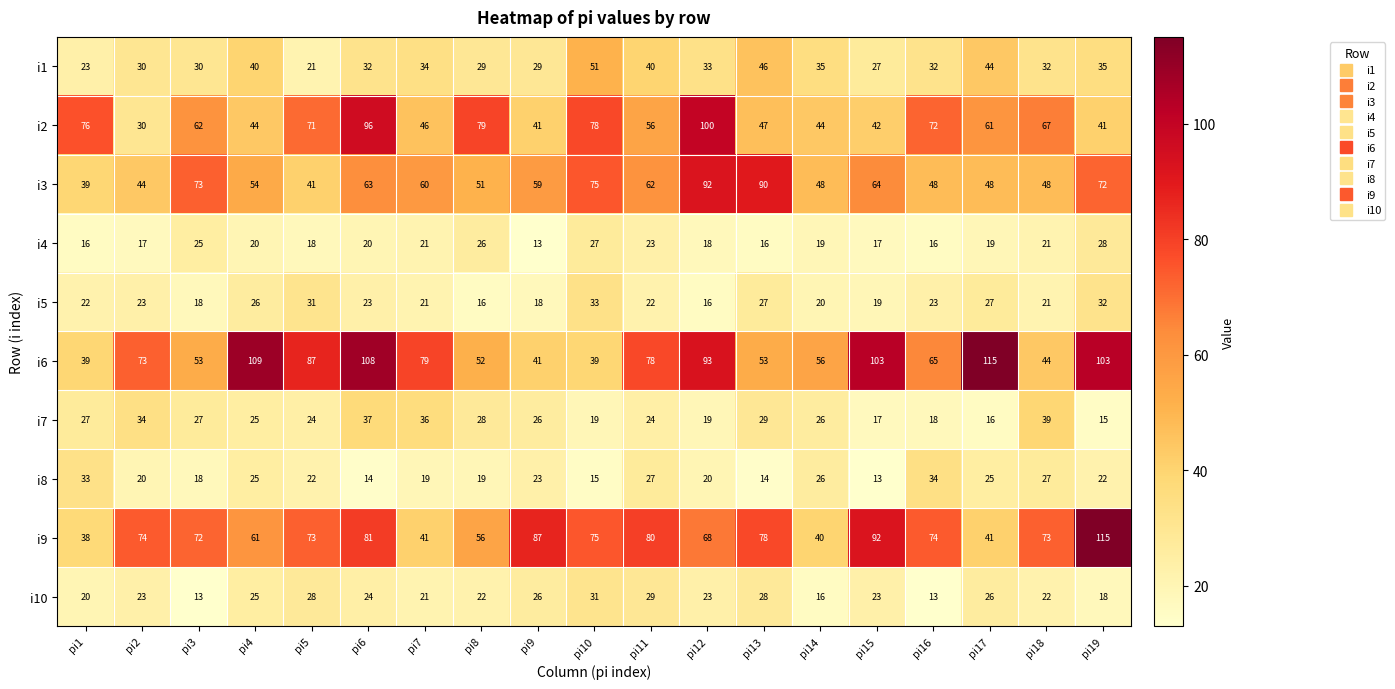

The value of i8 at pi7 is 32. True or false?

False